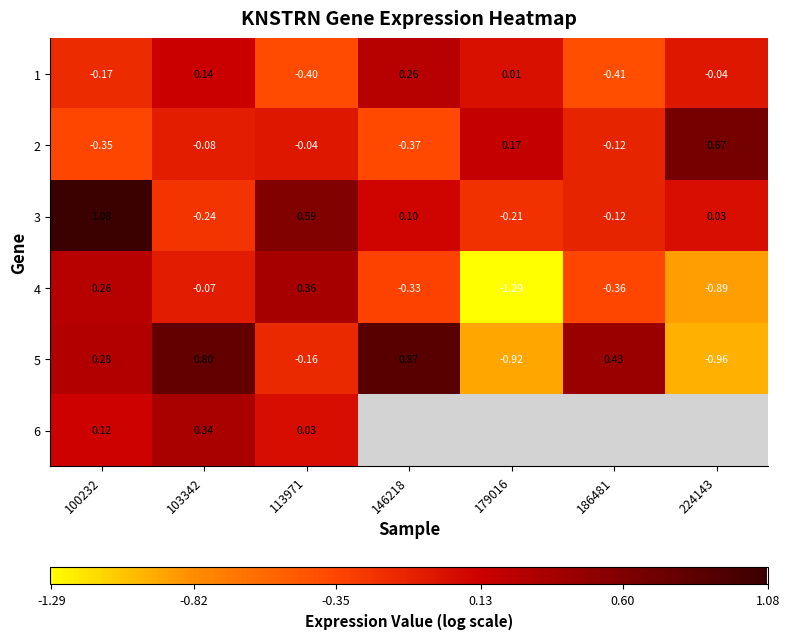

How many data points in 1 are less than 0?

4